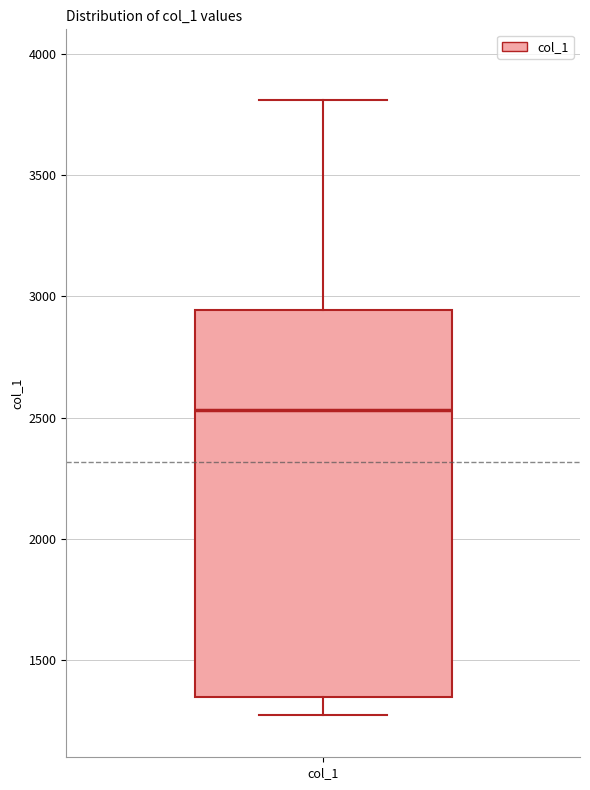

Read this box plot against the y-axis: the position of the median line, the range covered by the box, and the ends of both whiskers. The values are not printed on the chart, so give them approximately, as read against the axis.

median 2550, box 1350 to 2950, whiskers 1300 to 3800